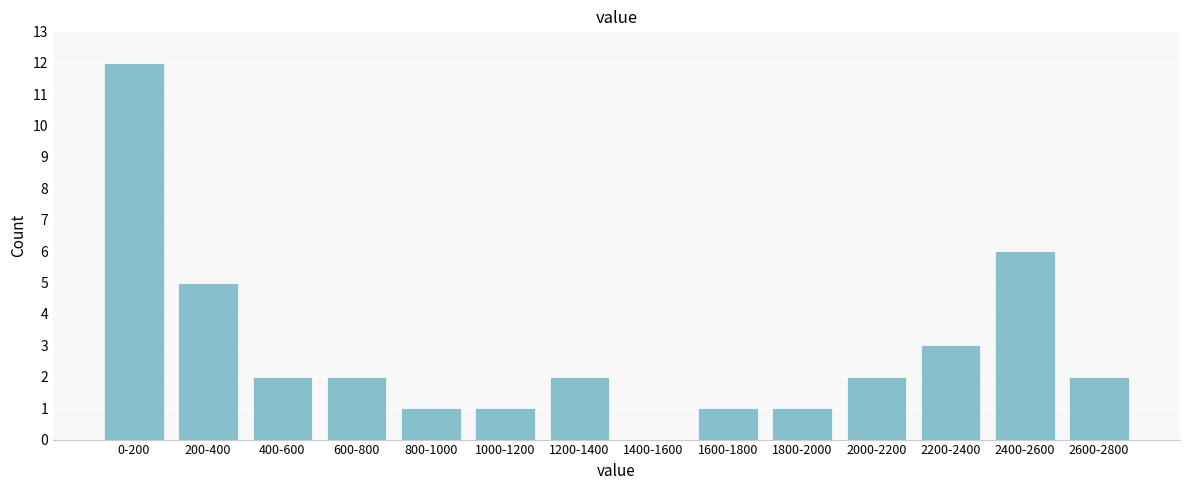

Reading right to left, list all the values displayed in this chart.

2600-2800=2	2400-2600=6	2200-2400=3	2000-2200=2	1800-2000=1	1600-1800=1	1400-1600=0	1200-1400=2	1000-1200=1	800-1000=1	600-800=2	400-600=2	200-400=5	0-200=12